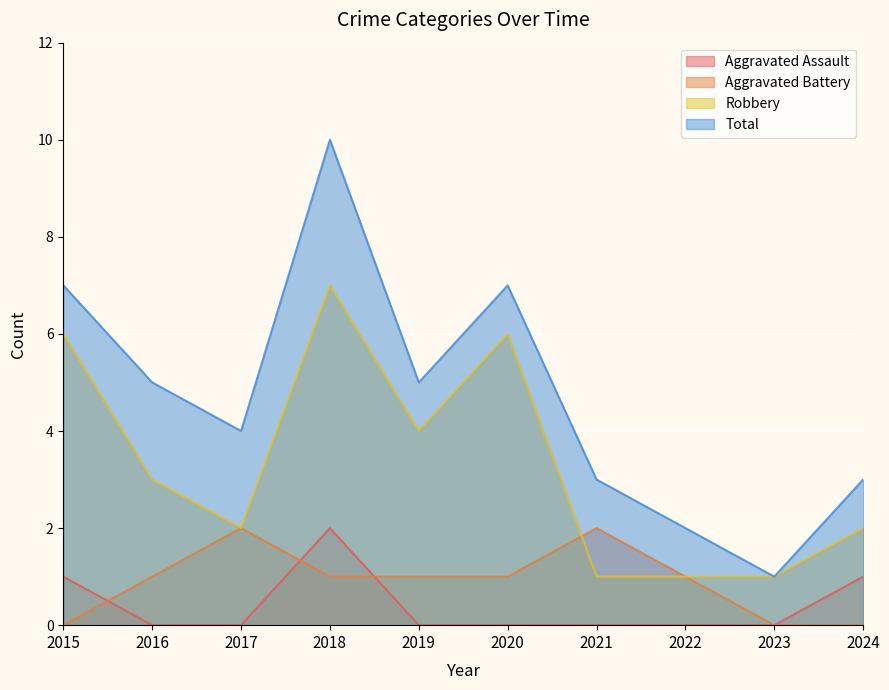

At which category does the chart reach its minimum across all series?

2016